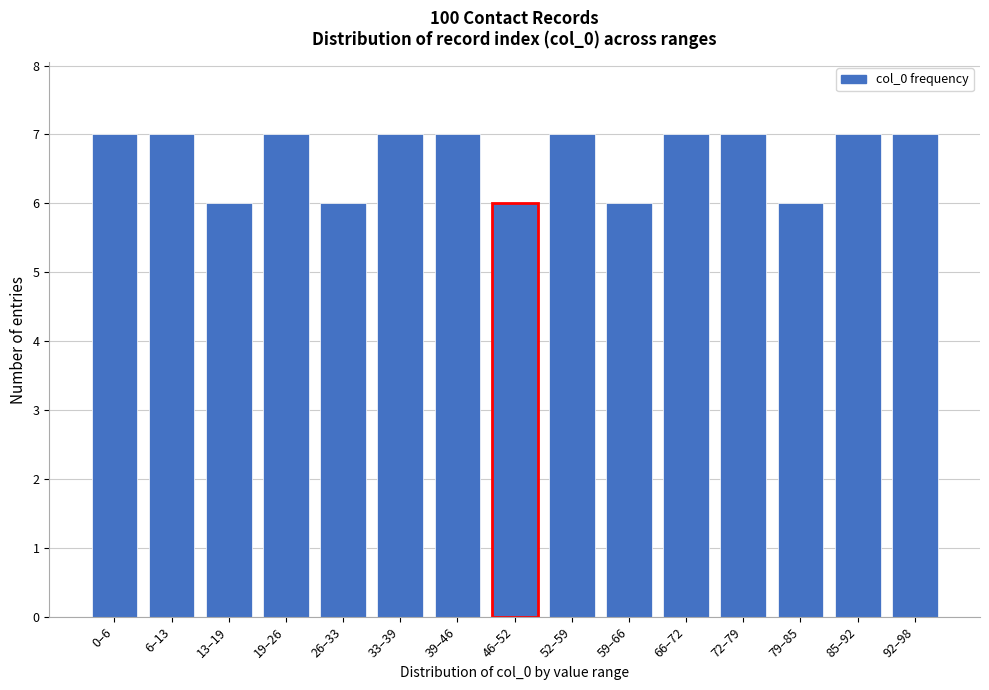

Reading left to right, extract all data points from this chart.

7	7	6	7	6	7	7	6	7	6	7	7	6	7	7